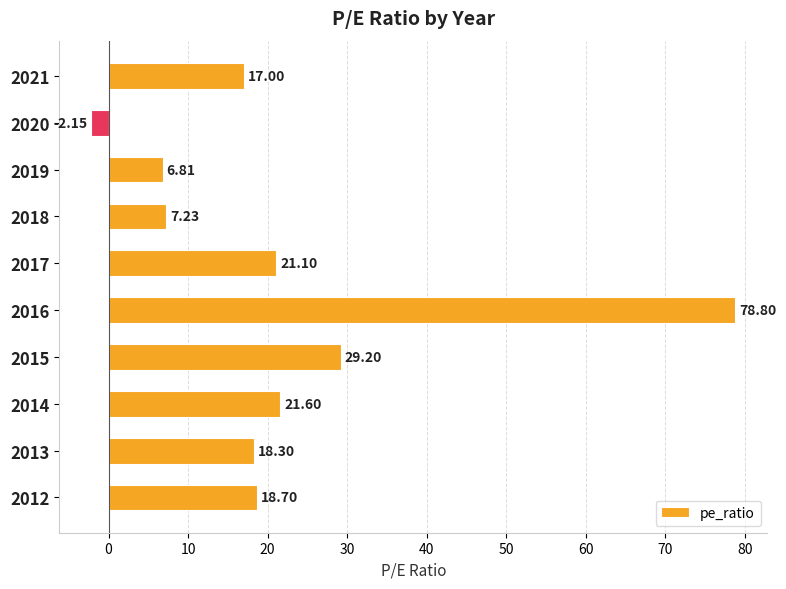

What is the maximum value shown in the chart?

78.8